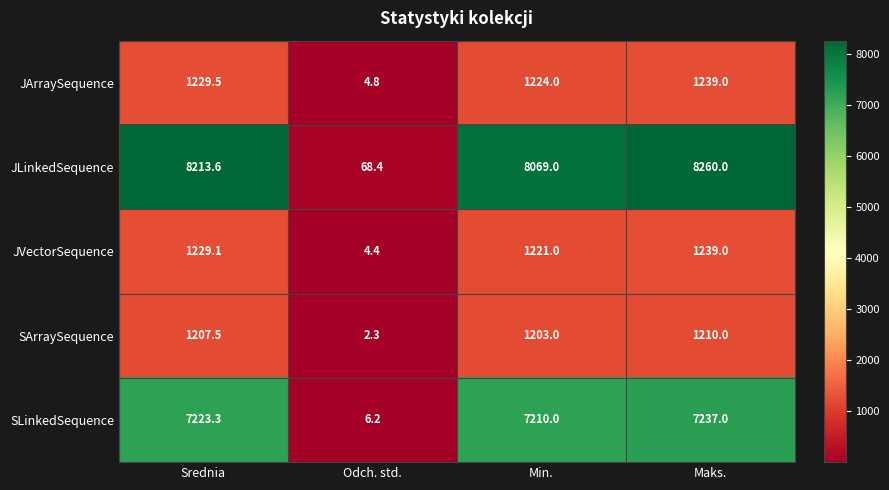

Between Srednia and Maks., which series saw the biggest shift?

JLinkedSequence